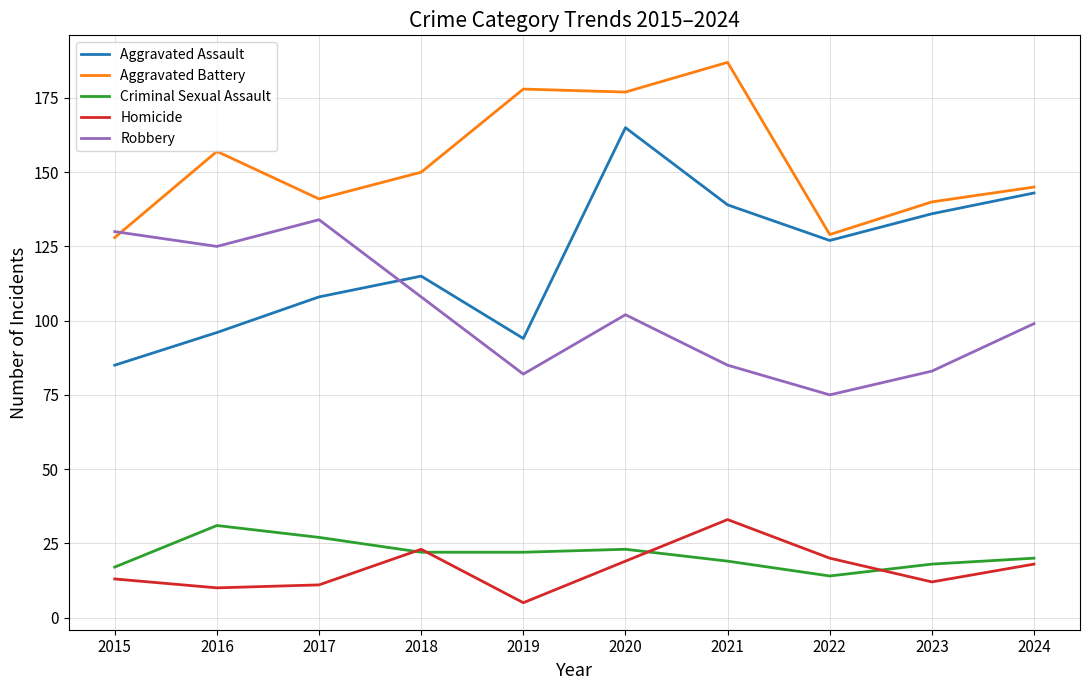

True or false: Homicide and Aggravated Battery cross at least once.

False